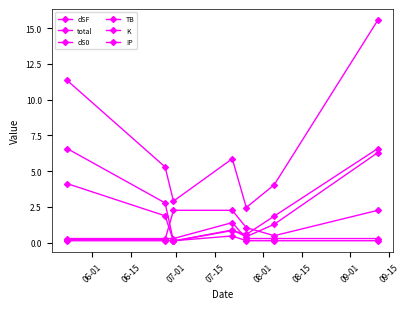

What is the highest value of the K series?

0.5